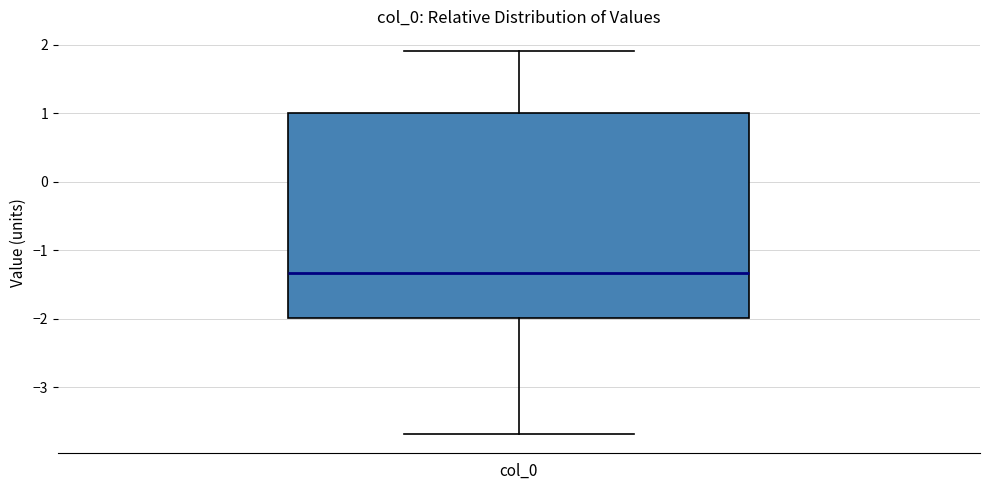

Transcribe this box plot: give where the median line is, the range the box spans, and where the two whiskers end, as read against the y-axis. The values are not printed on the chart, so give them approximately, as read against the axis.

median -1.3, box -2.0 to 1.0, whiskers -3.7 to 1.9